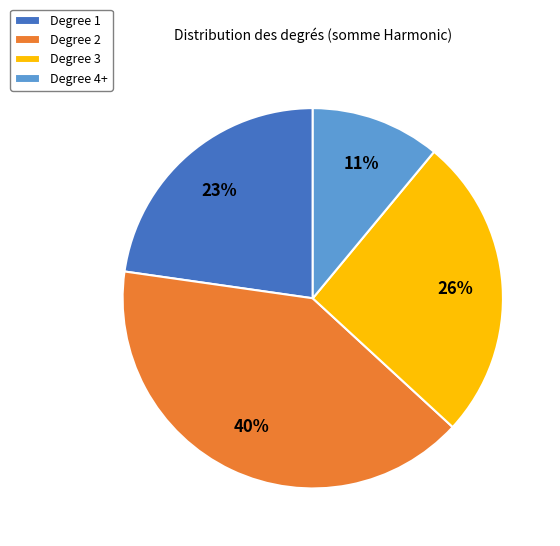

To the nearest percent, what is the average slice percentage?

25%